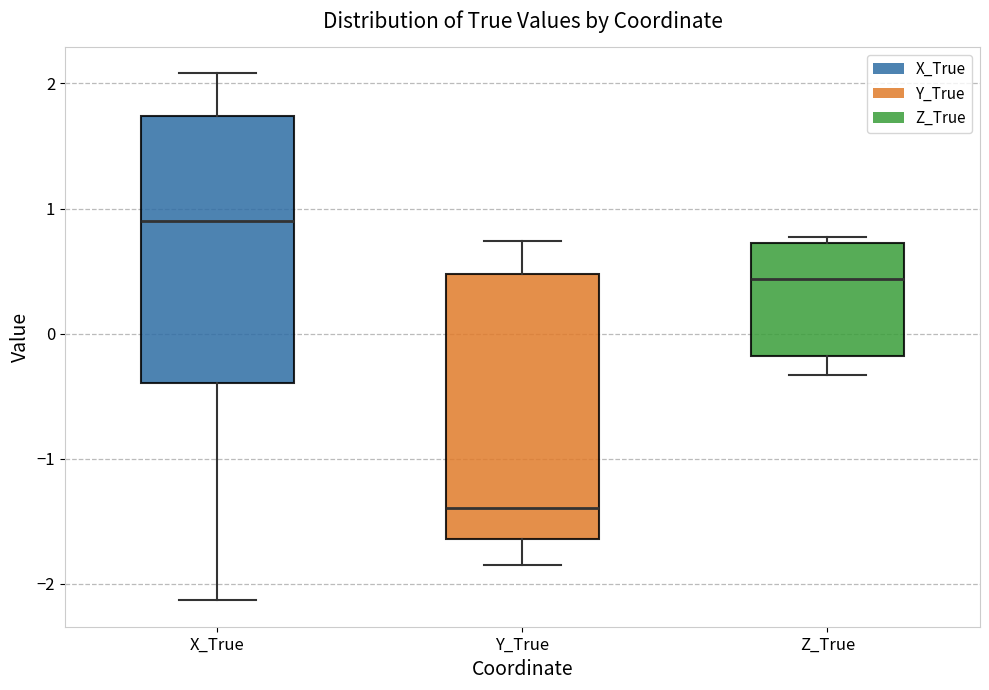

Reading left to right, transcribe this box plot: for each box, give where its median line is, the range the box spans, and where its two whiskers end, as read against the y-axis. The values are not printed on the chart, so give them approximately, as read against the axis.

X_True: median 0.9, box -0.4 to 1.7, whiskers -2.1 to 2.1
Y_True: median -1.4, box -1.6 to 0.5, whiskers -1.8 to 0.7
Z_True: median 0.4, box -0.2 to 0.7, whiskers -0.3 to 0.8